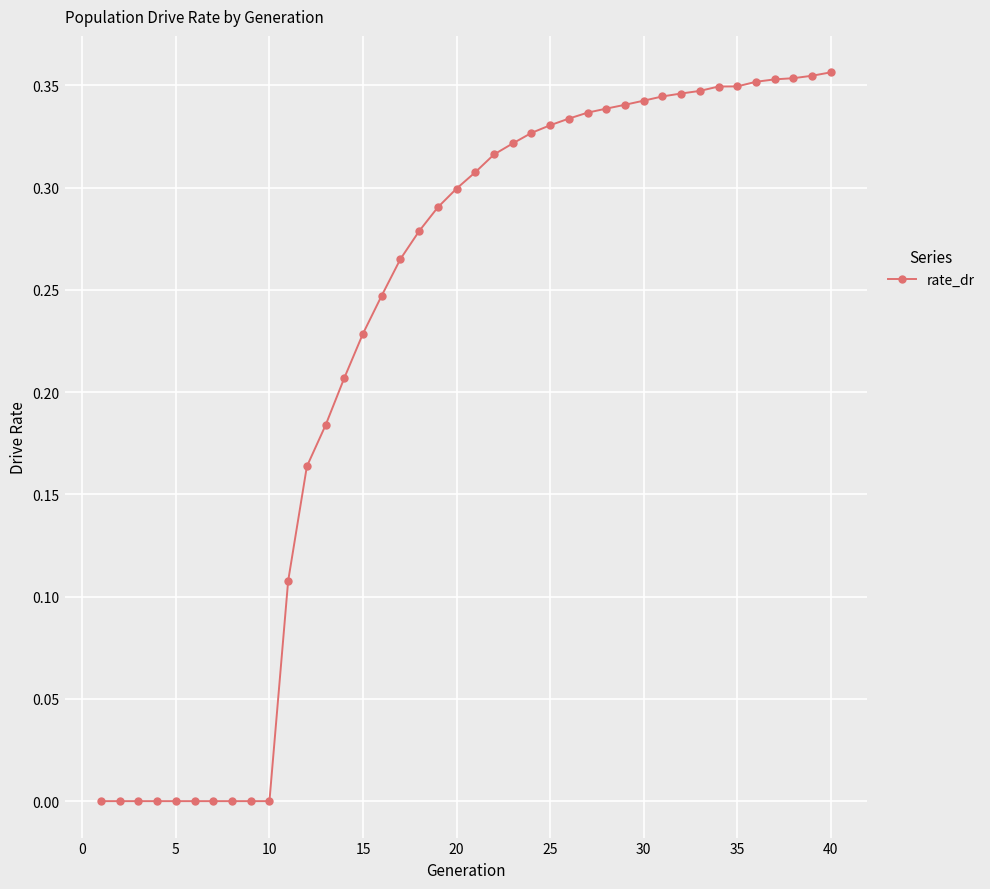

What is the sum of all values?

9.1